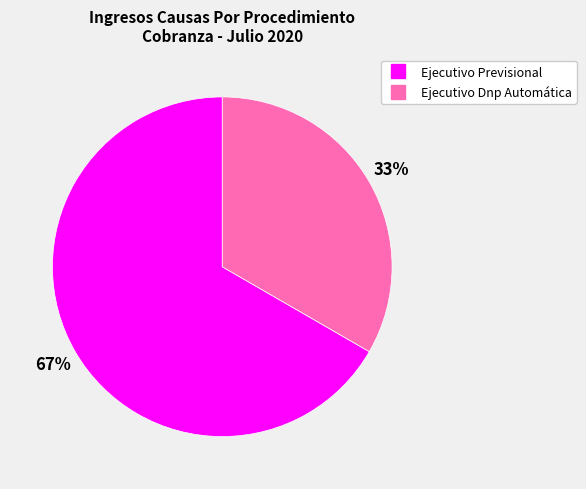

Do Ejecutivo Previsional and Ejecutivo Dnp Automática together represent more than half of the pie?

Yes